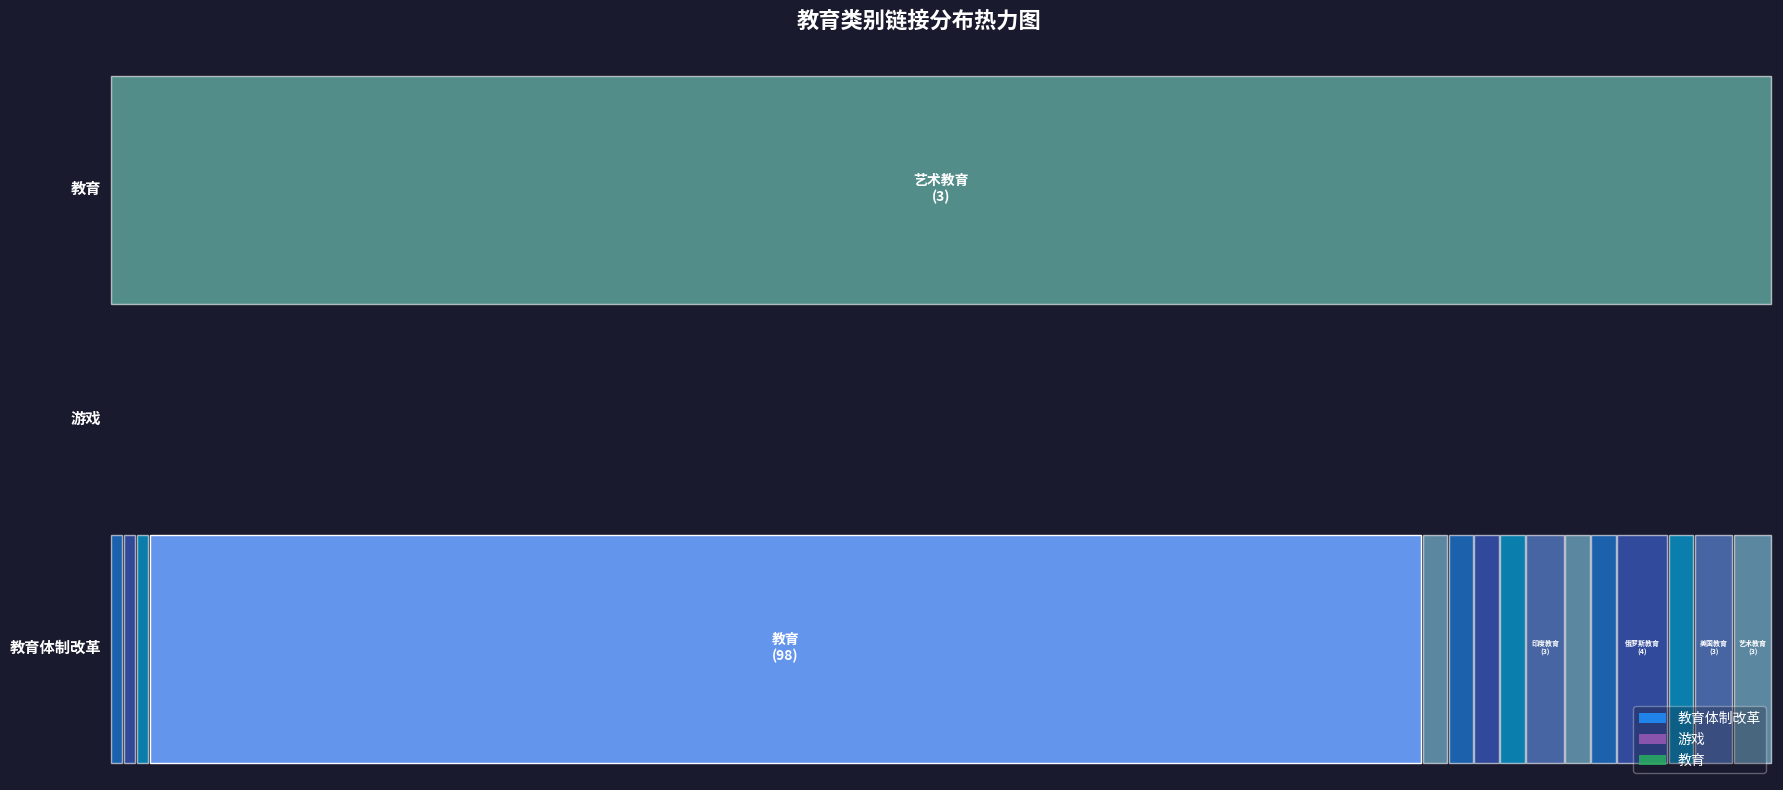

At which category is the sum across all series the highest?

教育